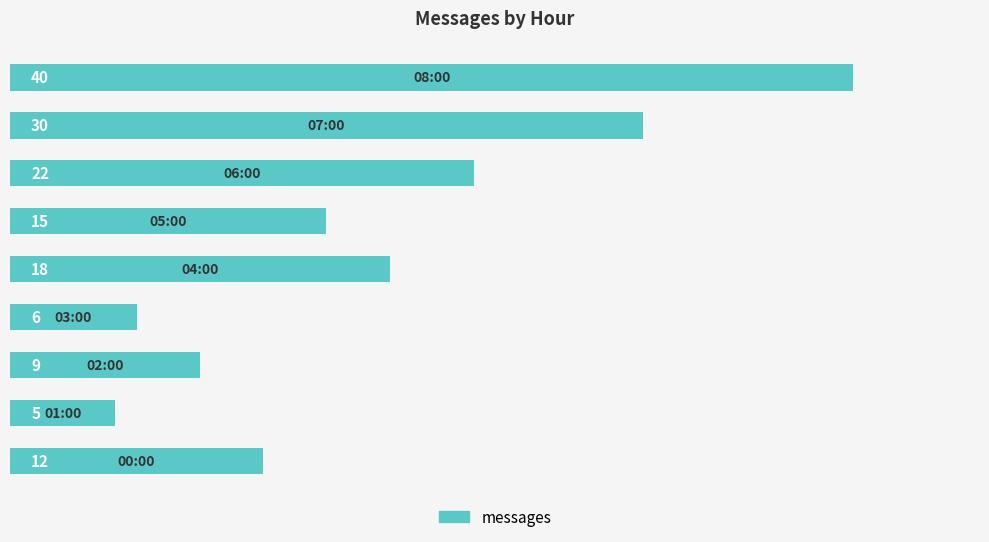

Count the number of data series in this chart.

1